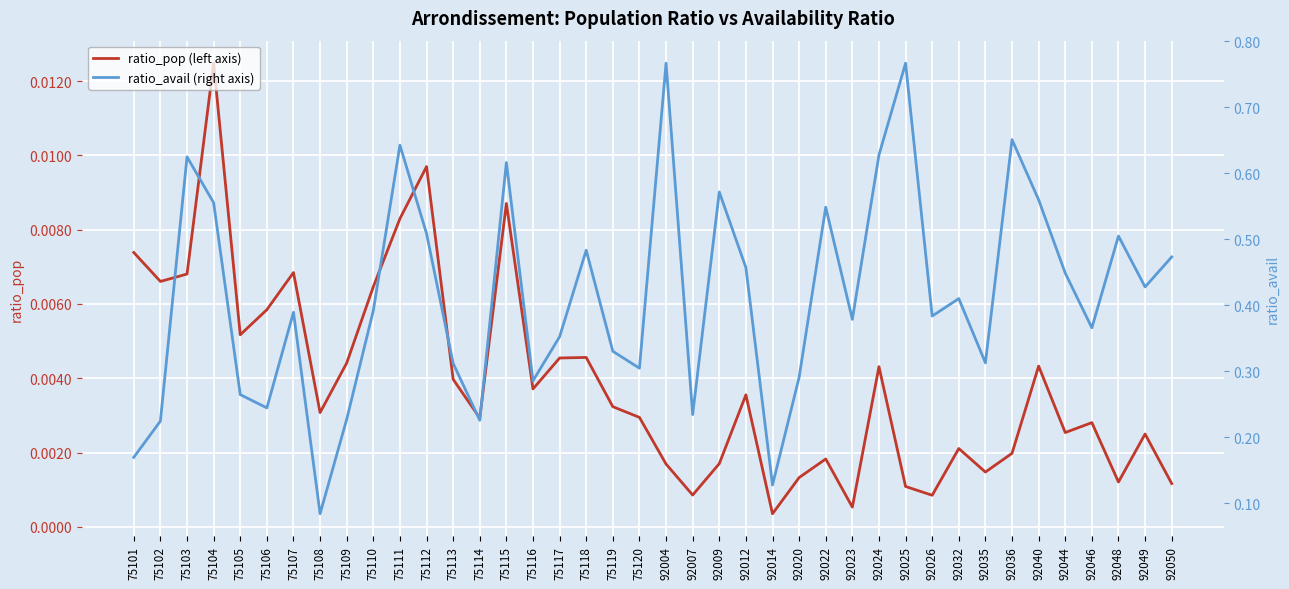

True or false: ratio_avail (right axis) has more than 1 interior local peaks.

True